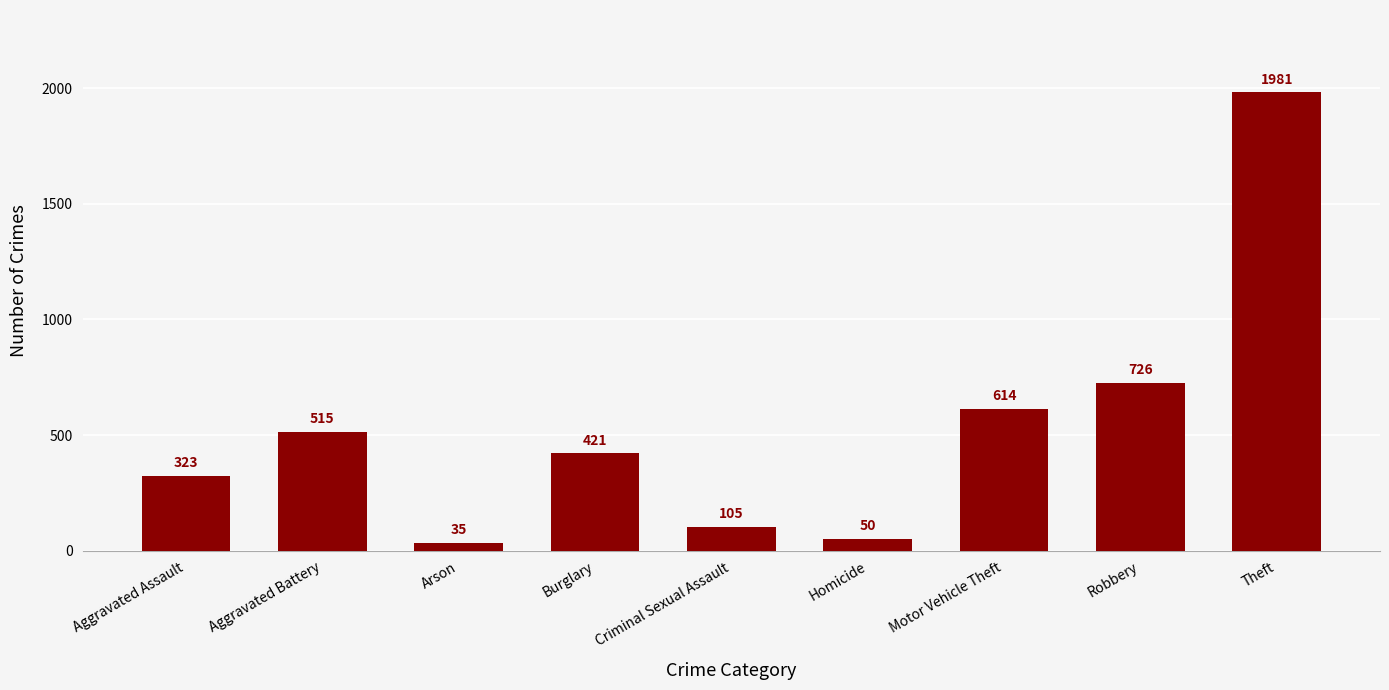

Are the bars grouped side by side (vs. stacked)?

No